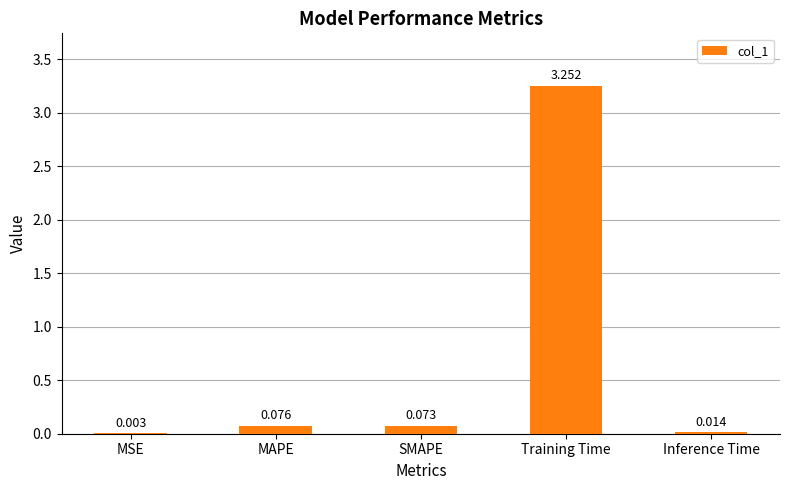

Where is the data nearest to the value 1?

MAPE